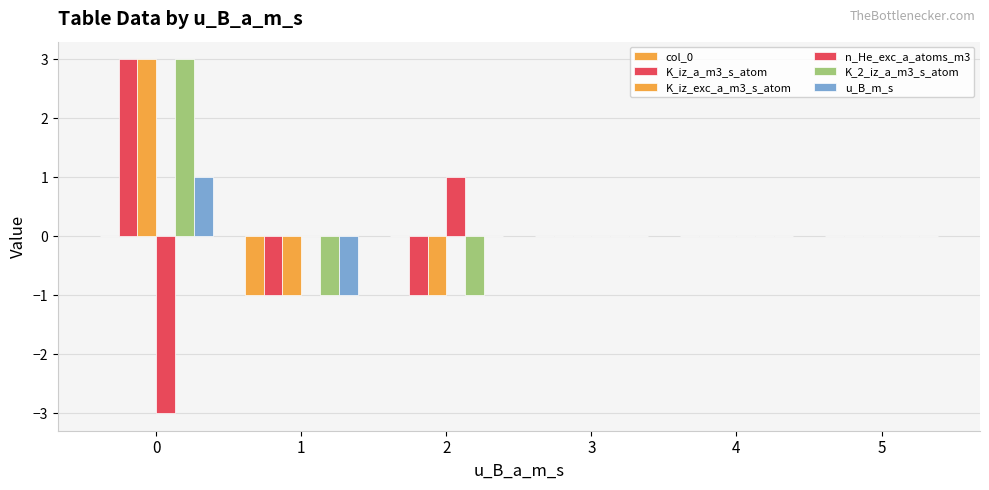

Count the number of data series in this chart.

6